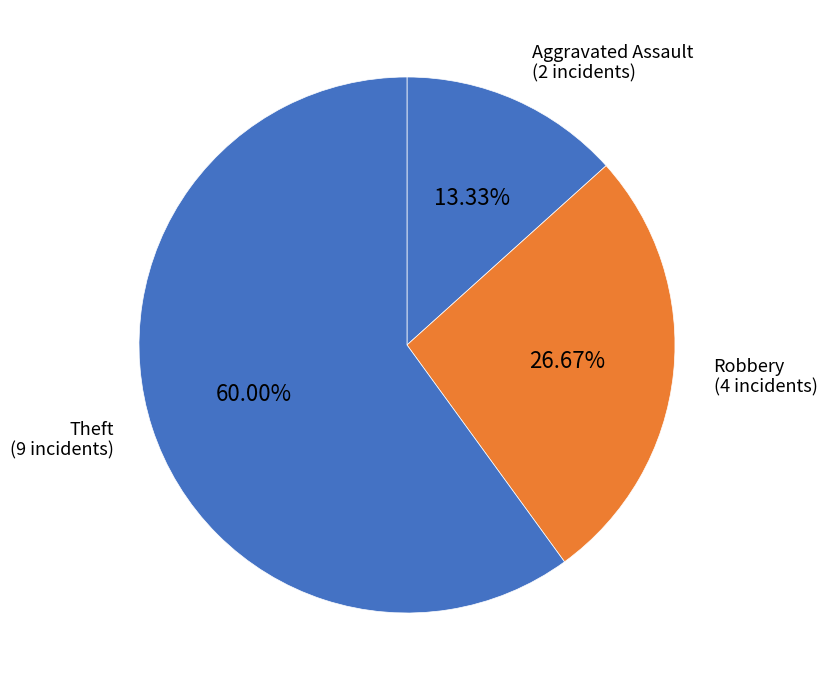

How many slices are in this pie chart?

3